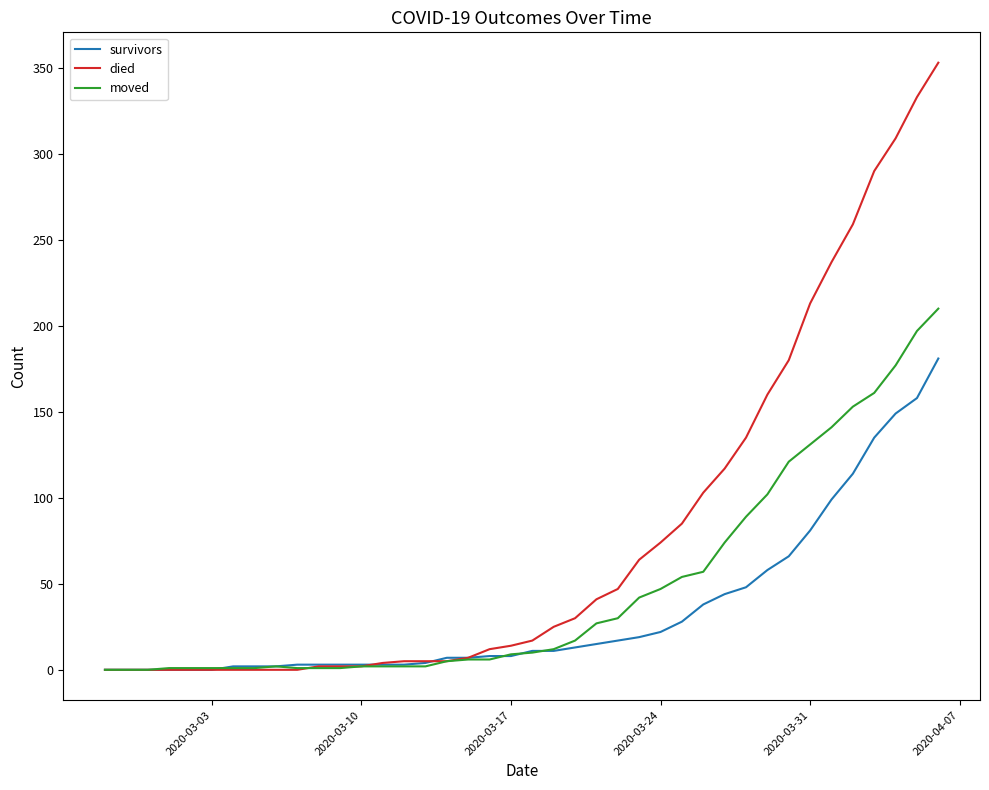

Does the chart display data point markers on the line(s)?

No